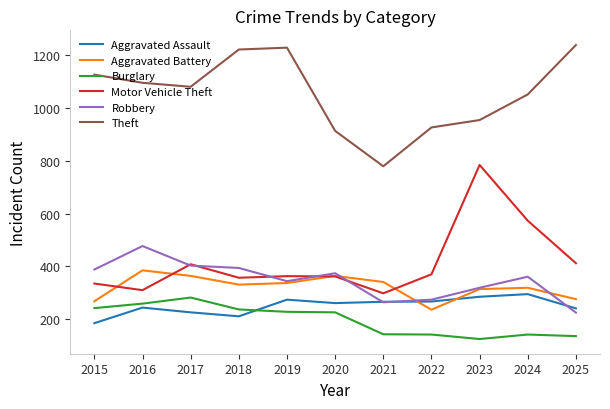

What is the sum of the Robbery values at 2025 and 2016?

702